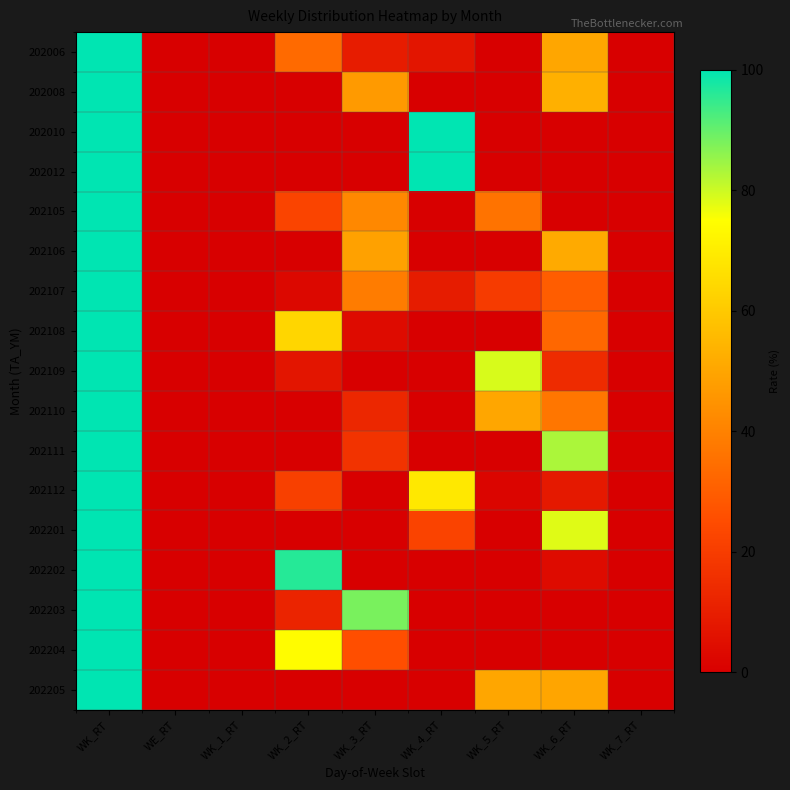

Rank the series at WK_6_RT from highest to lowest value.

202111, 202201, 202008, 202106, 202006, 202205, 202110, 202108, 202107, 202109, 202112, 202202, 202010, 202012, 202105, 202203, 202204